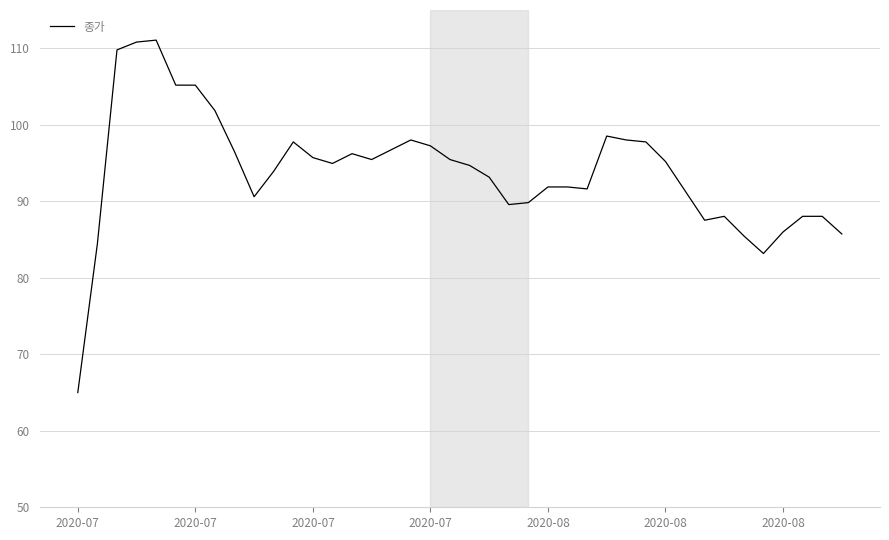

What is the minimum value shown in the chart?

65.0